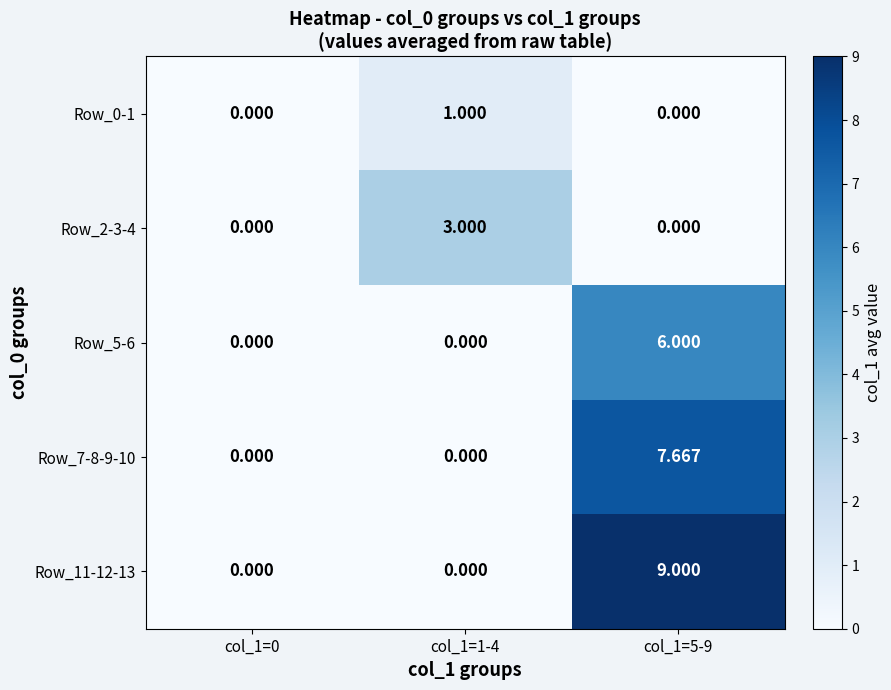

Between col_1=1-4 and col_1=5-9, which series saw the biggest shift?

Row_11-12-13